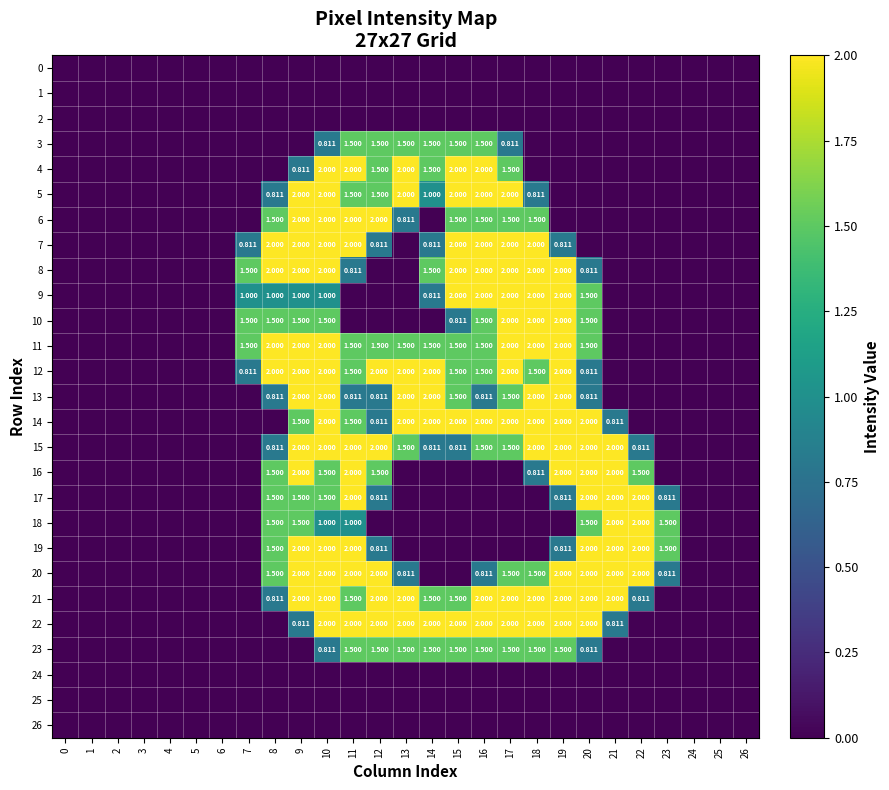

What is the average value of the row_14 series?

0.8